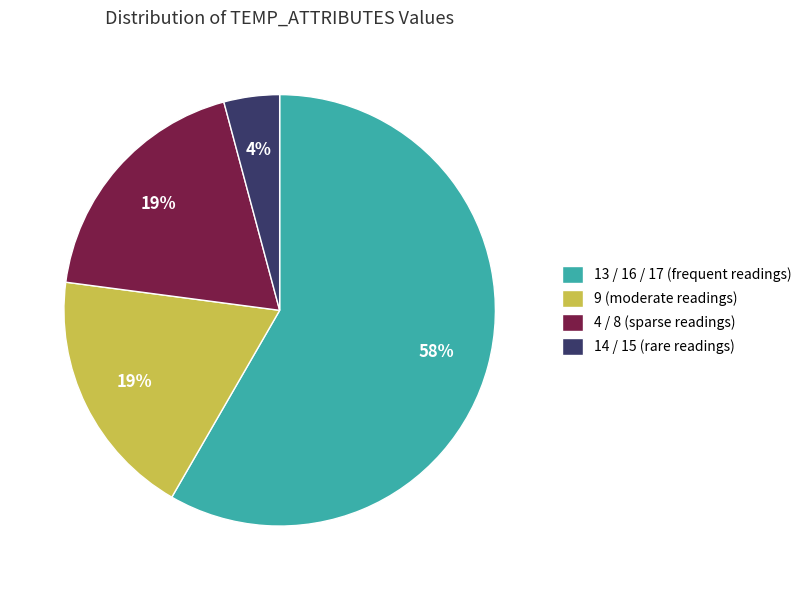

True or false: 13 / 16 / 17 (frequent readings) accounts for 68% of the total.

False